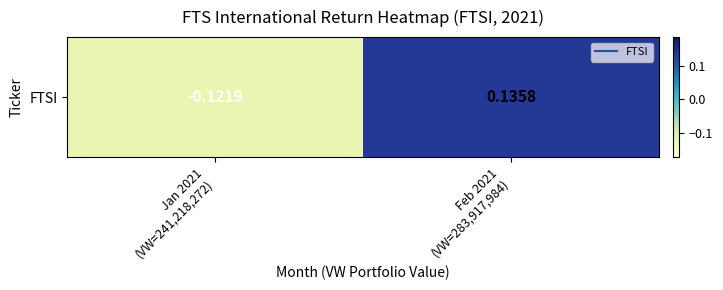

The value at Jan 2021
(VW=241,218,272) is -0.1. True or false?

True